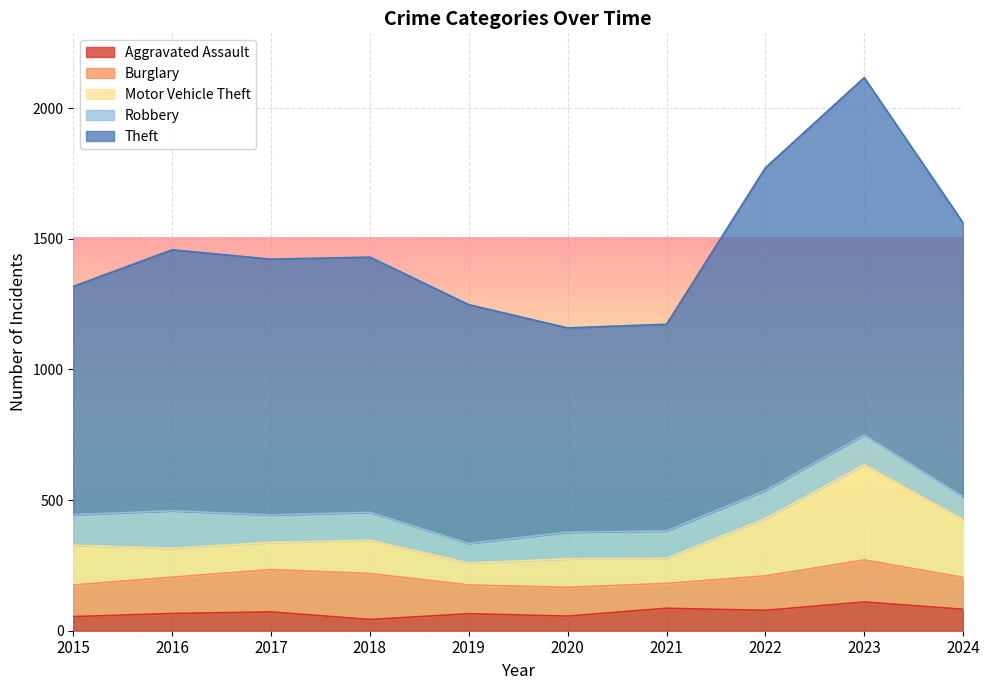

At how many categories does at least one series exceed 857?

8